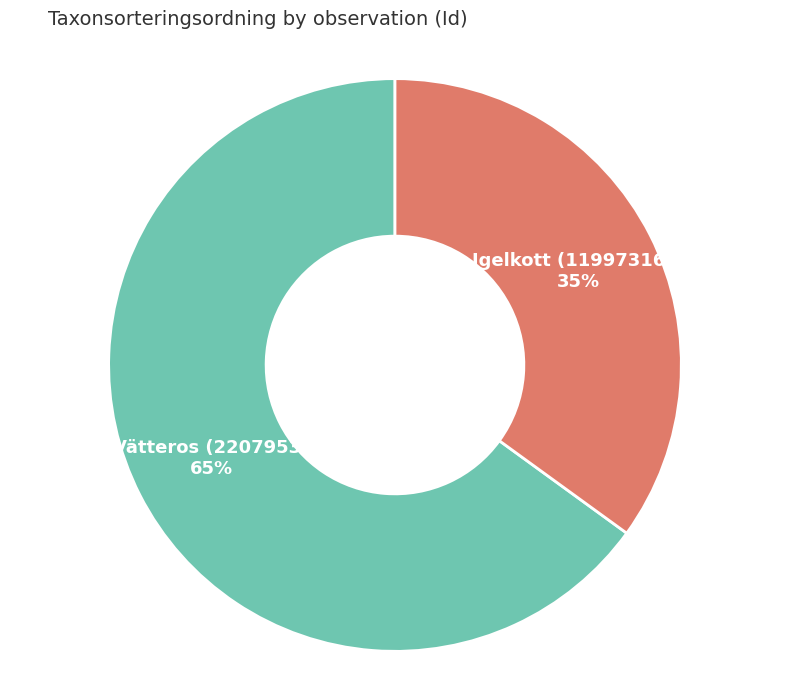

Combined, do Vätteros (2207953) and Igelkott (119973164) account for over 50%?

Yes